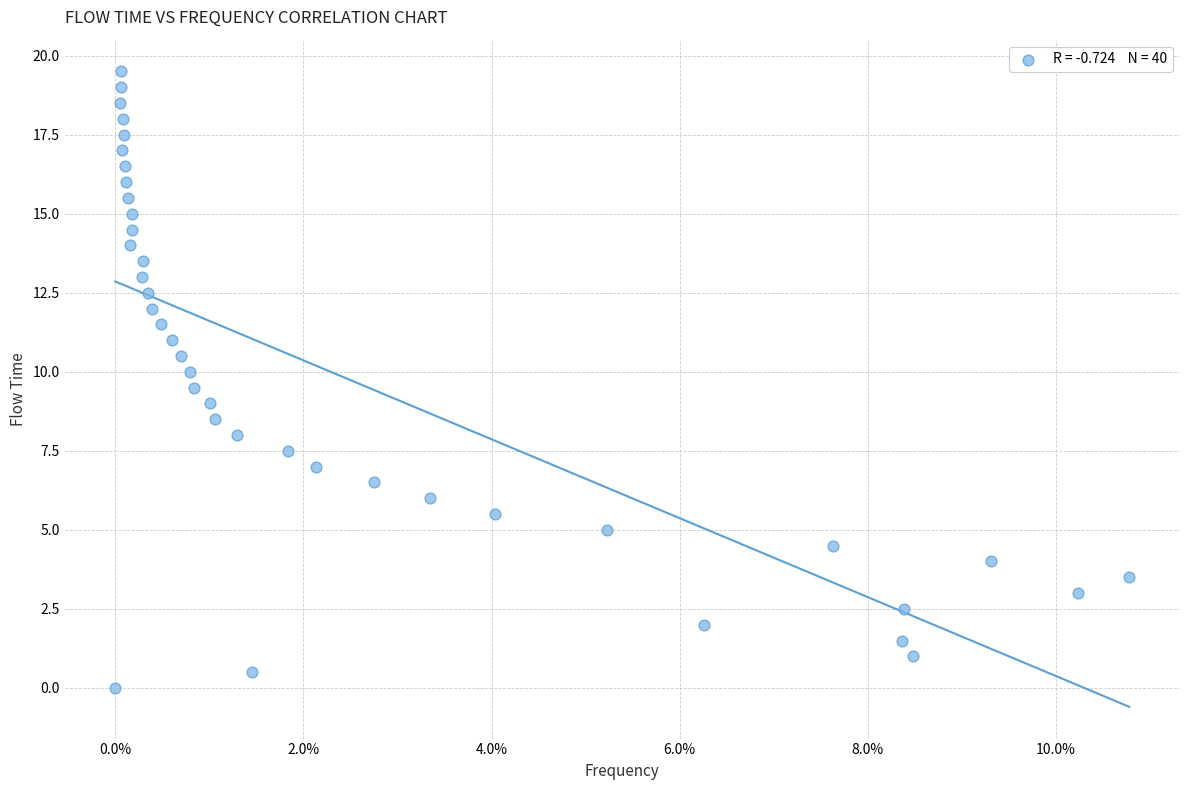

What is the range of Y values (max minus min)?

19.5